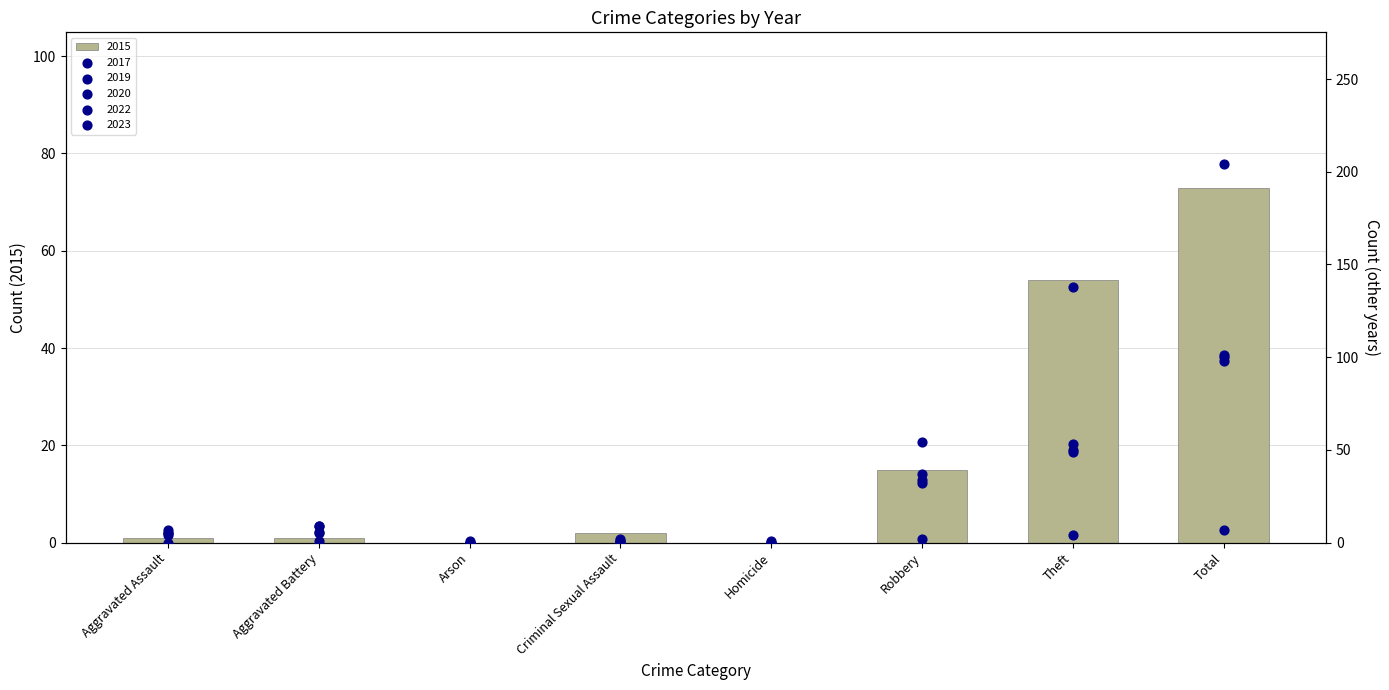

Which series contains the highest Y value?

2019